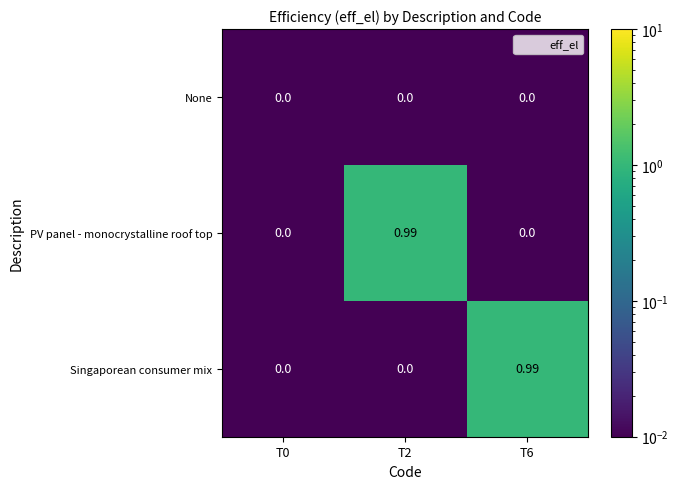

Is the value of Singaporean consumer mix at T6 greater than the value of PV panel - monocrystalline roof top at T6?

Yes